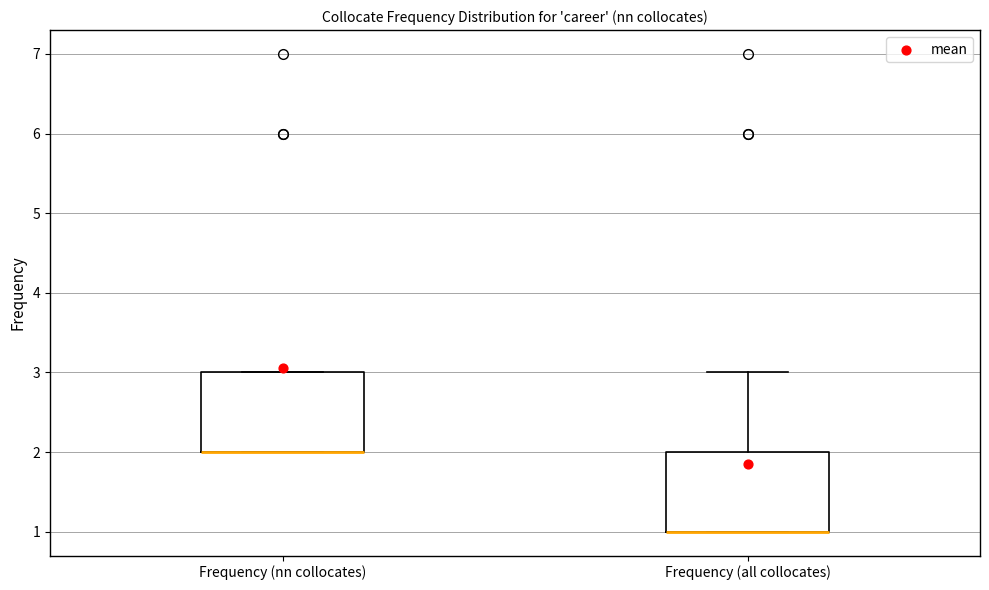

Where does the upper whisker of the box for Frequency (all collocates) end on the y-axis? The values are not printed on the chart, so give them approximately, as read against the axis.

3